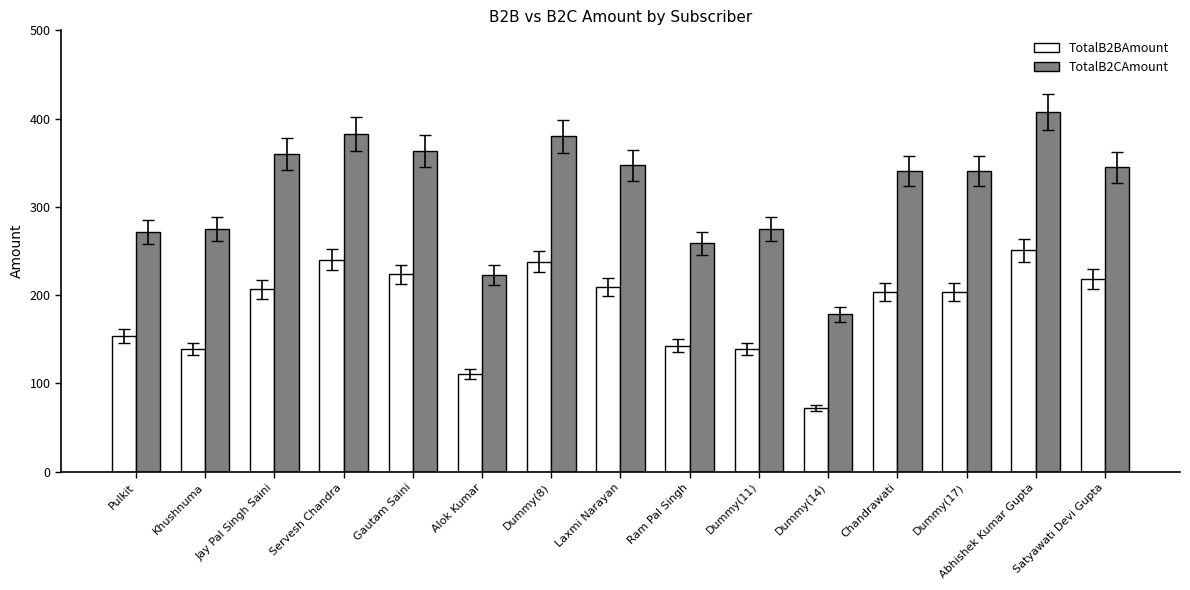

Which series has the largest range (max minus min)?

TotalB2CAmount